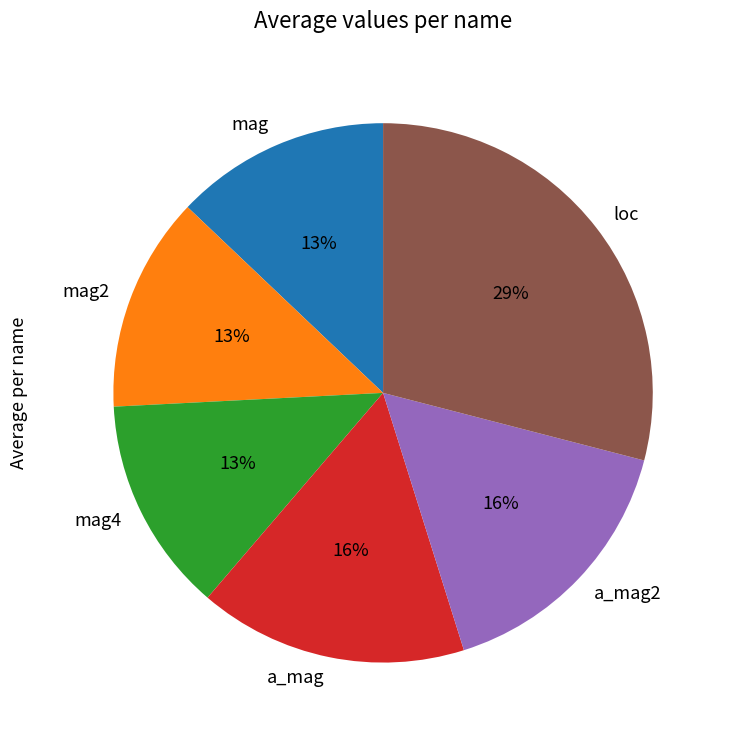

Which has a higher value, loc or a_mag?

loc